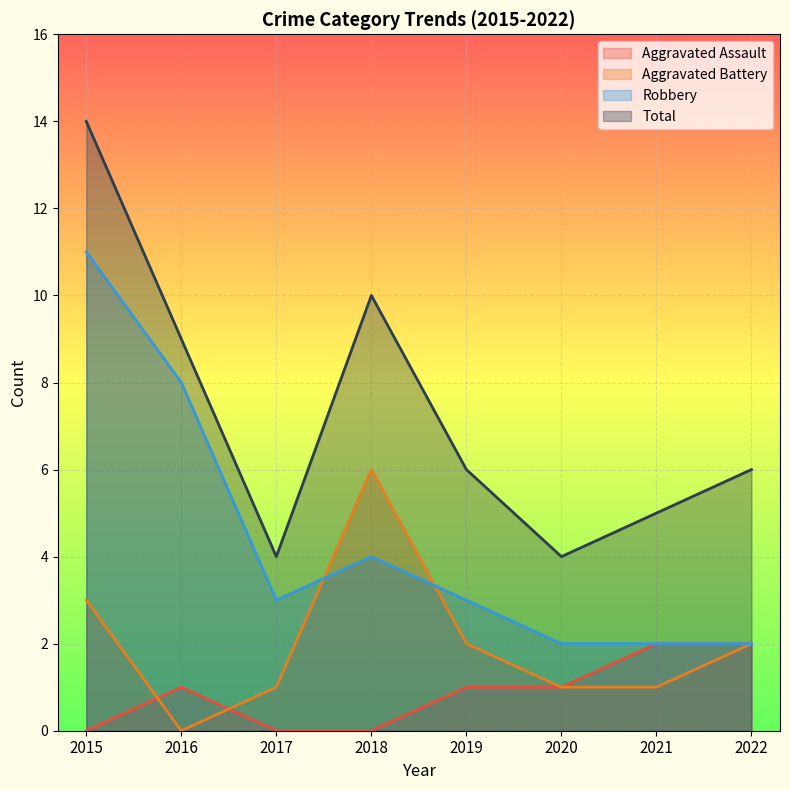

What is the value of the Robbery point at the 6th from the left?

2